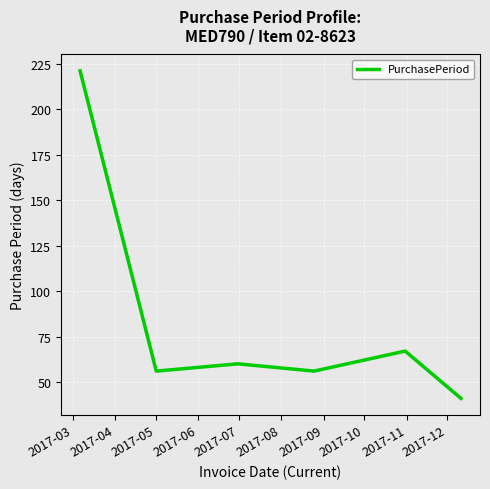

What is the difference between the second highest and minimum values?

26